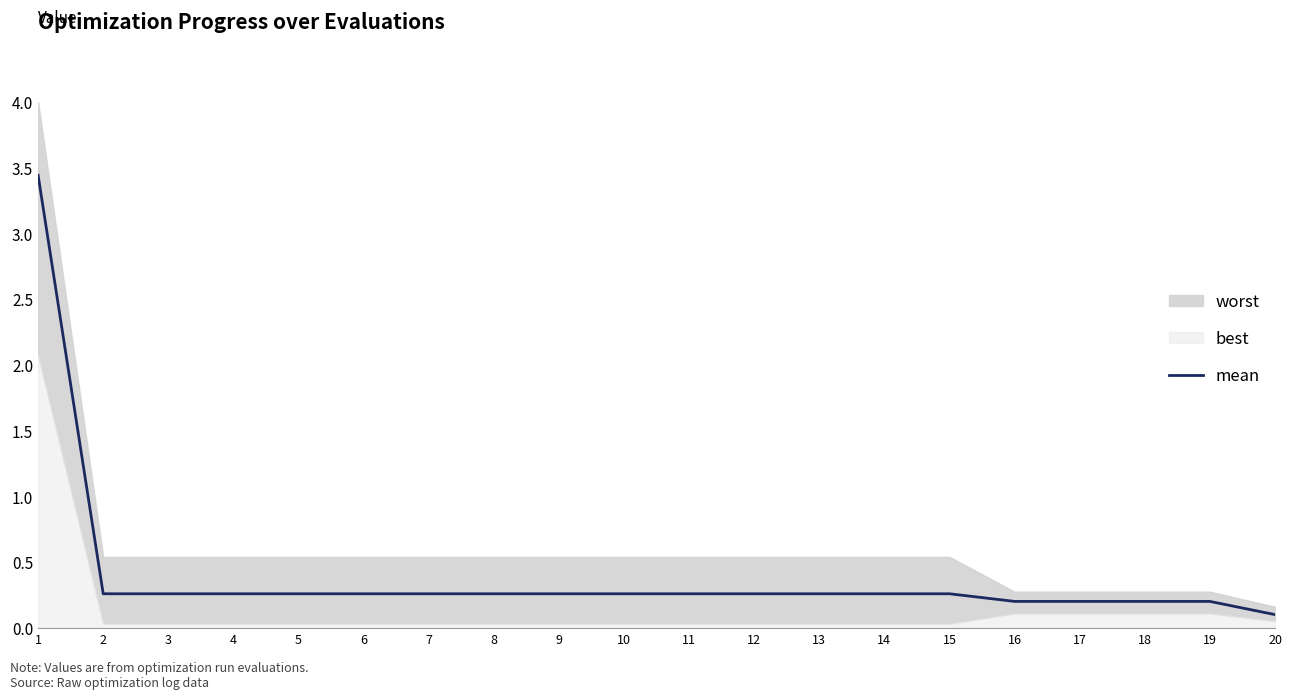

List the labels in order of value, smallest first.

20, 16, 17, 18, 19, 2, 3, 4, 5, 6, 7, 8, 9, 10, 11, 12, 13, 14, 15, 1